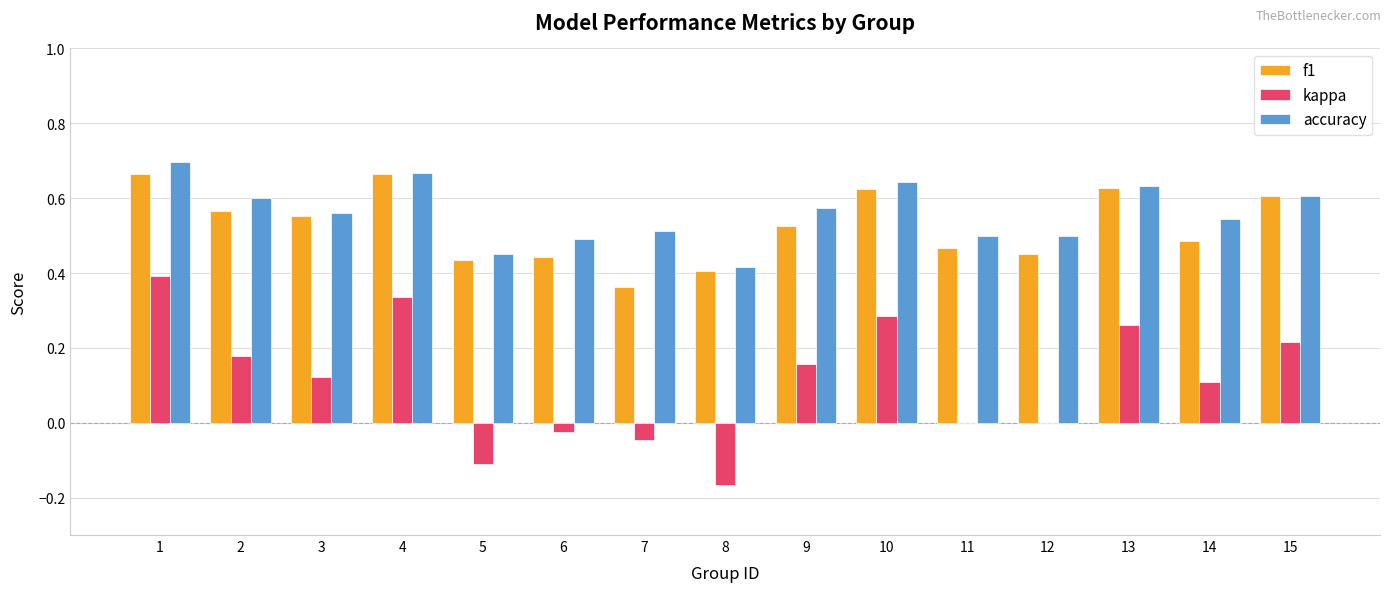

The value of kappa at 4 is 0.1. True or false?

False